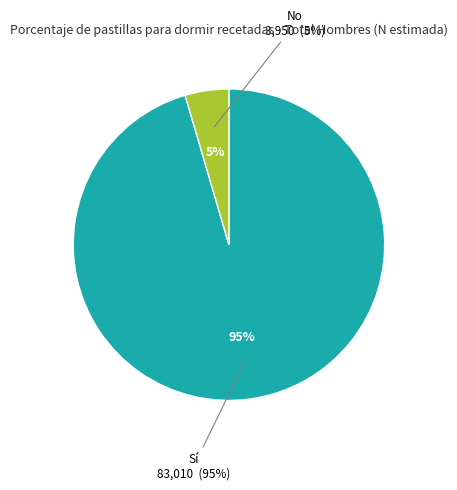

Between Sí and No, which is larger?

Sí